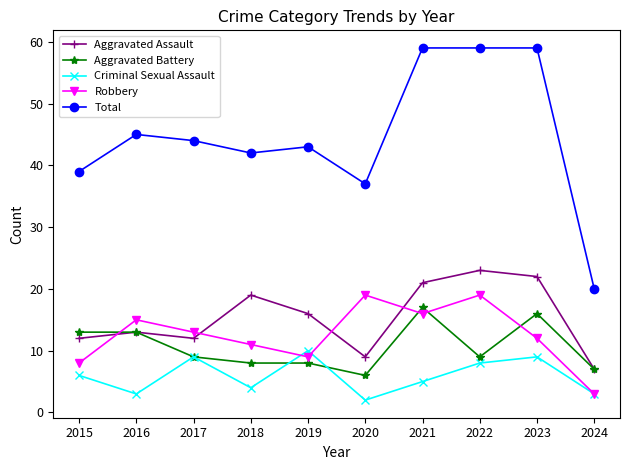

What are all the series names shown in the legend?

Aggravated Assault, Aggravated Battery, Criminal Sexual Assault, Robbery, Total